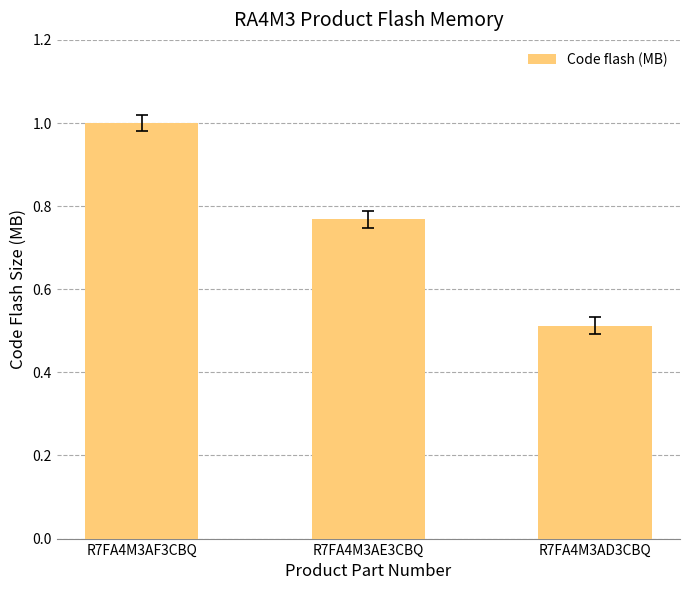

What position from the right is R7FA4M3AF3CBQ?

3